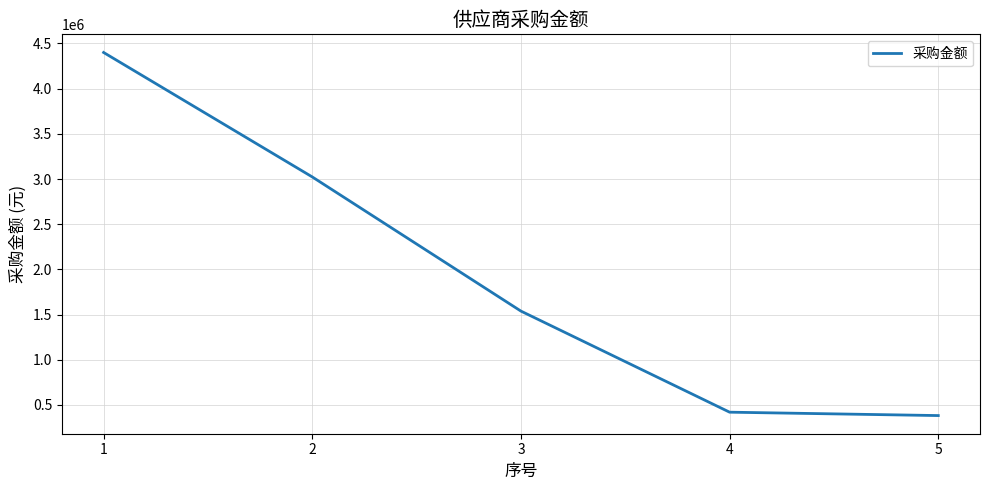

What is the change in value from 3 to 4?

-1118461.5